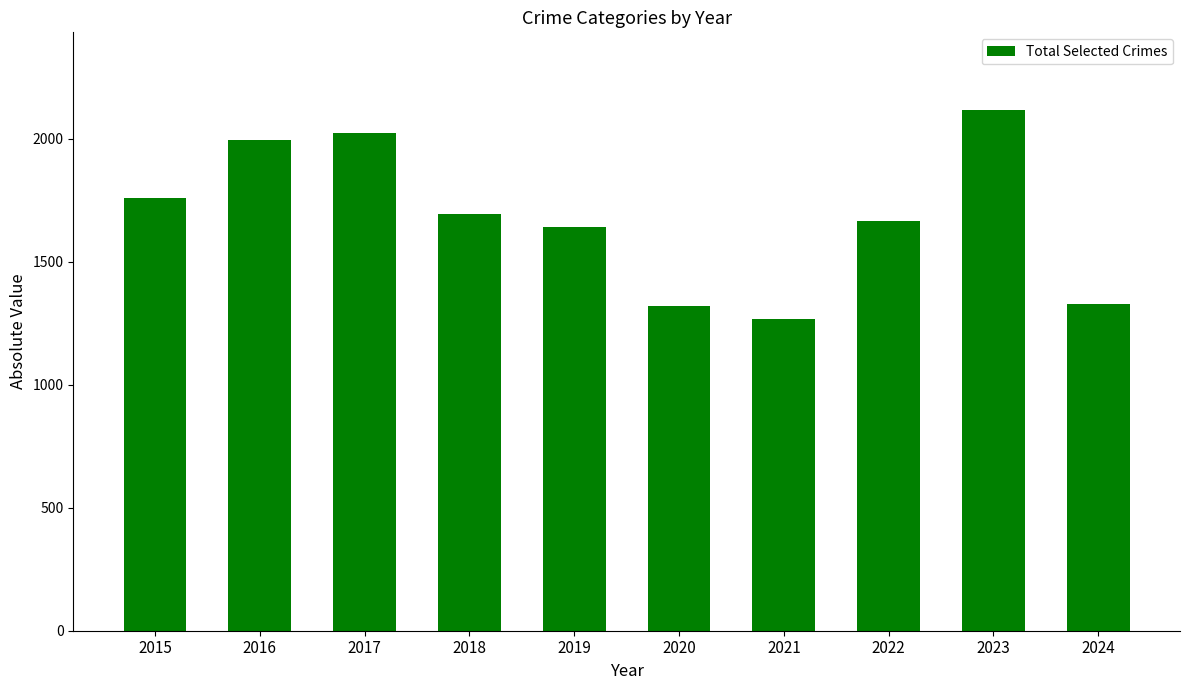

Is it true that the value at 2024 is 1330?

True